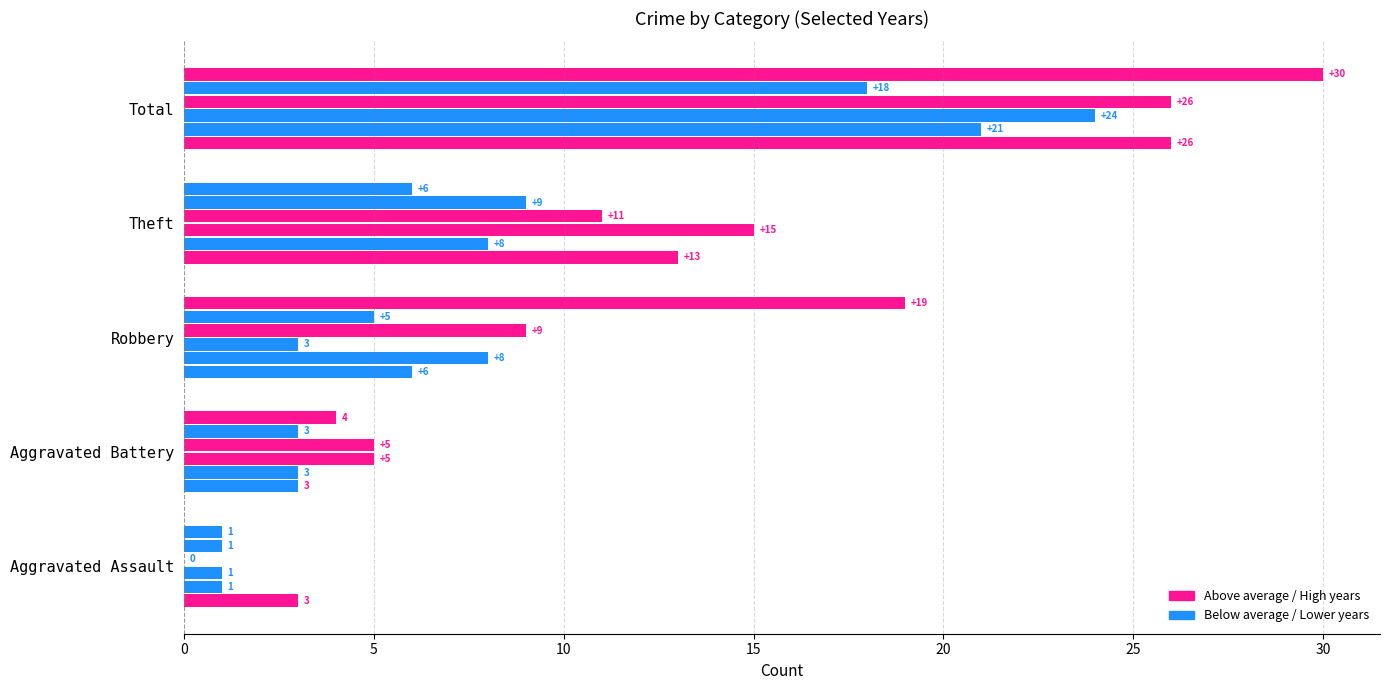

Count the number of categories in the chart.

5